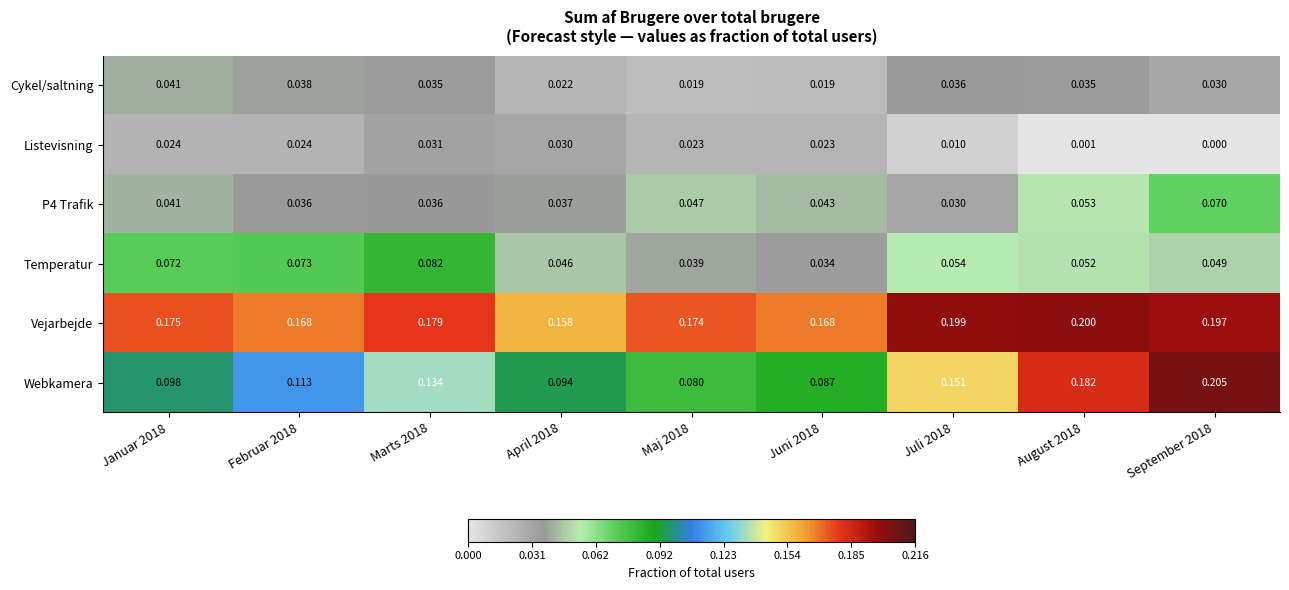

Is the value of P4 Trafik at Juli 2018 greater than the value of Temperatur at Januar 2018?

No